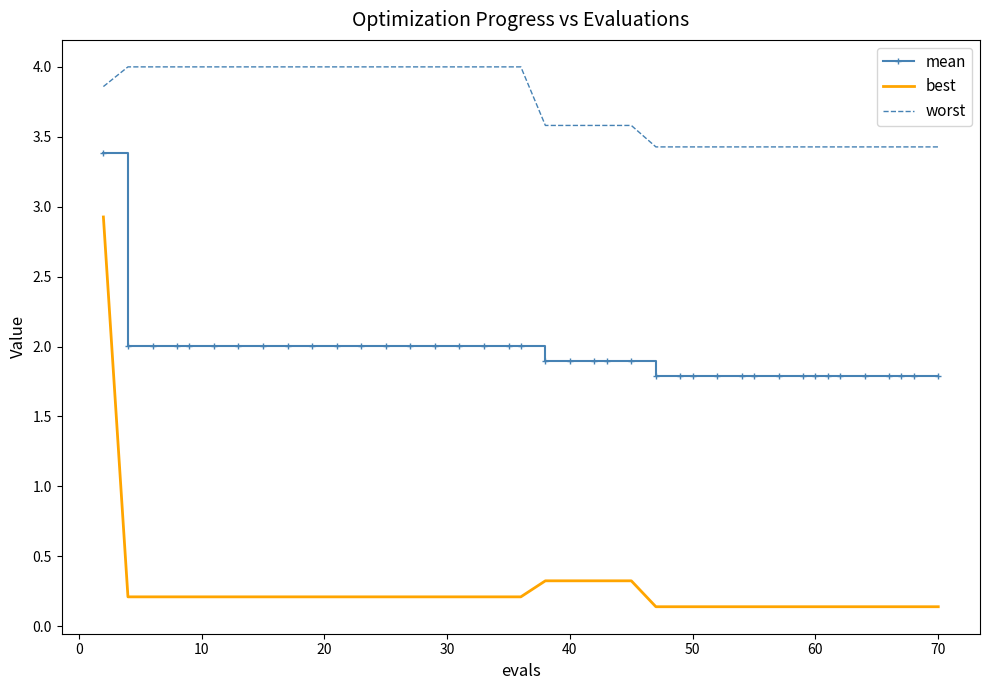

What is the maximum value for worst?

4.0